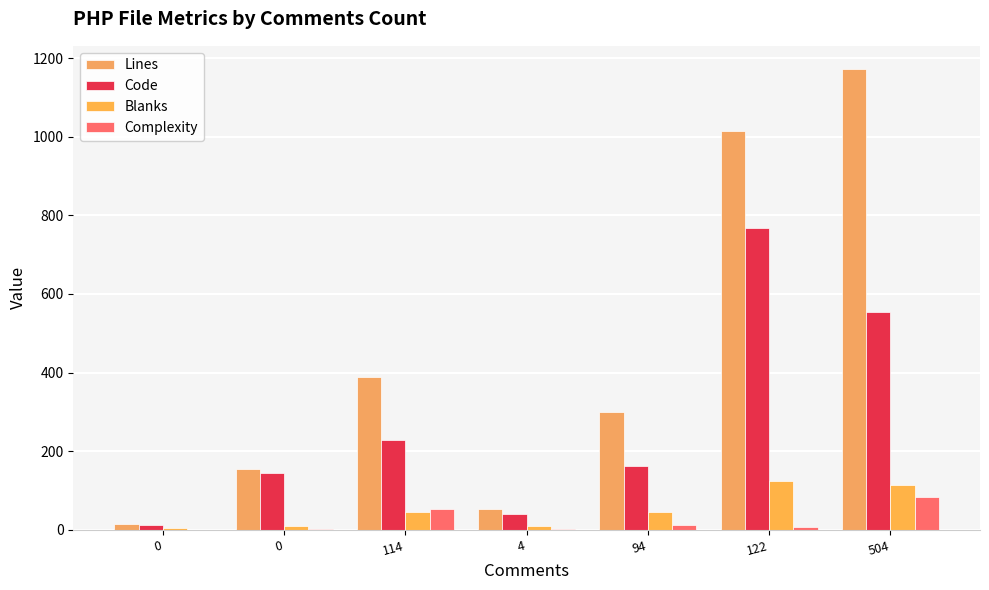

Which has a higher value, 122 or 4?

122